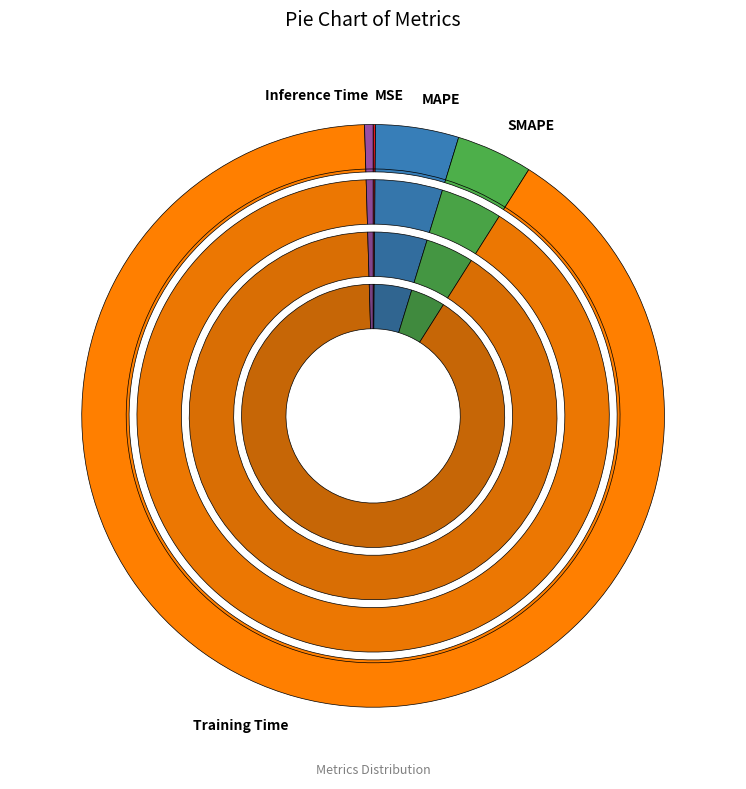

Count the number of slices in the pie.

5